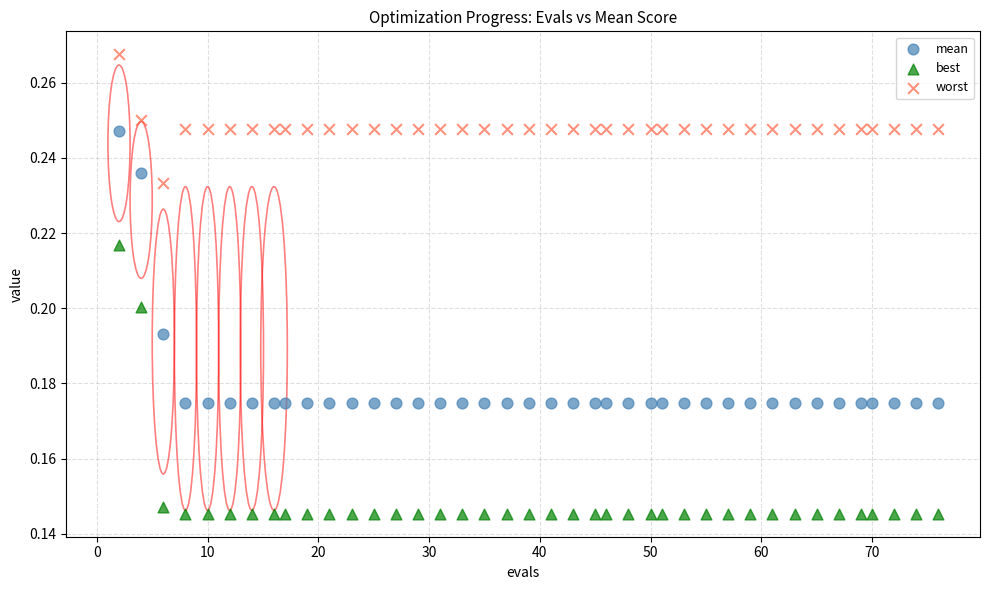

Which series contains the highest Y value?

worst